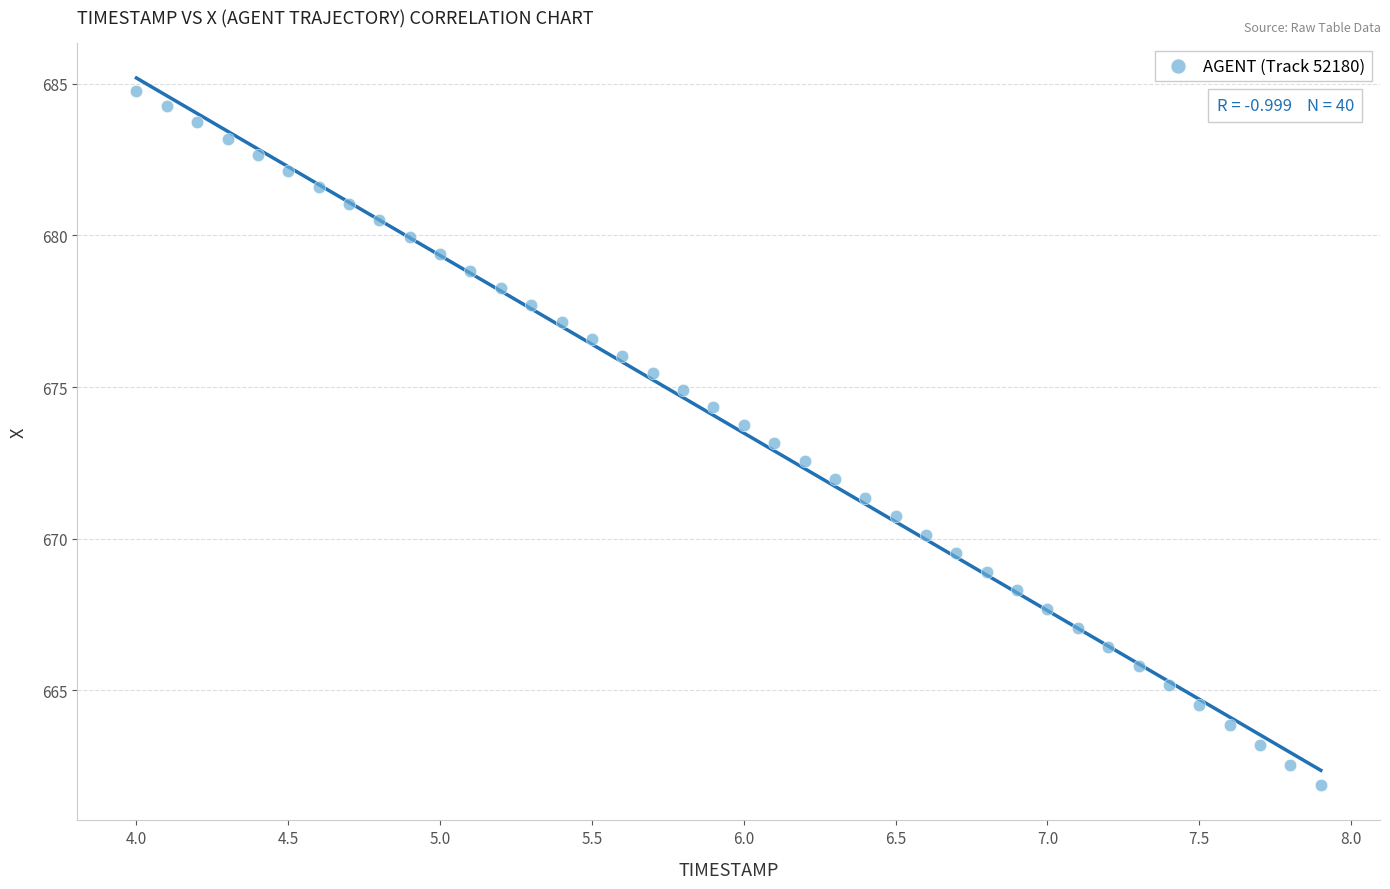

What is the range of Y values (max minus min)?

22.9